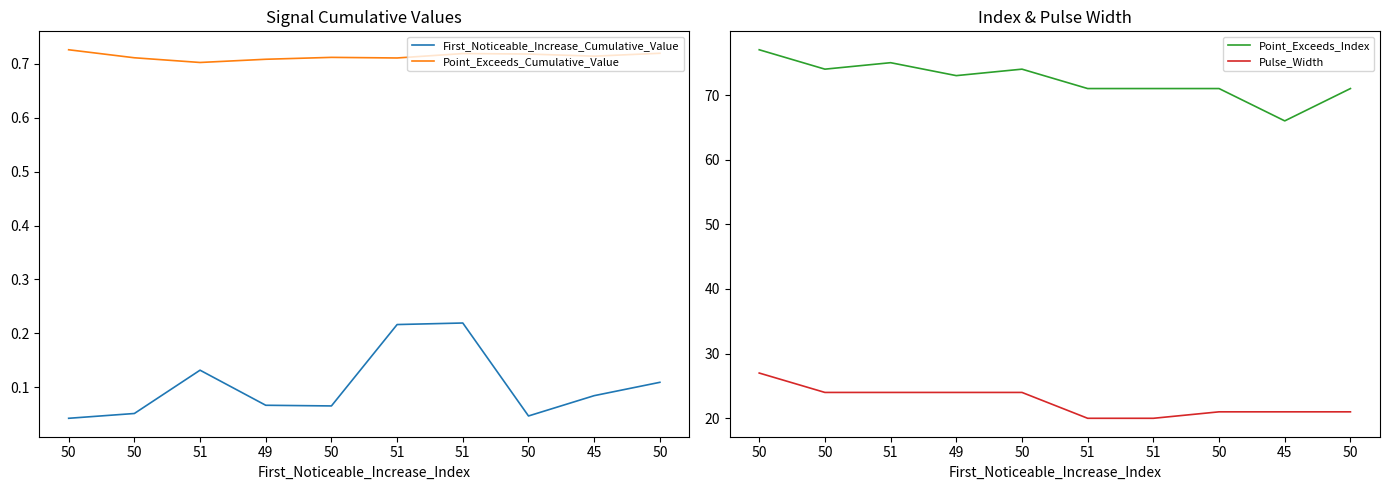

Rank the series by their maximum value, from lowest to highest.

First_Noticeable_Increase_Cumulative_Value, Point_Exceeds_Cumulative_Value, Pulse_Width, Point_Exceeds_Index